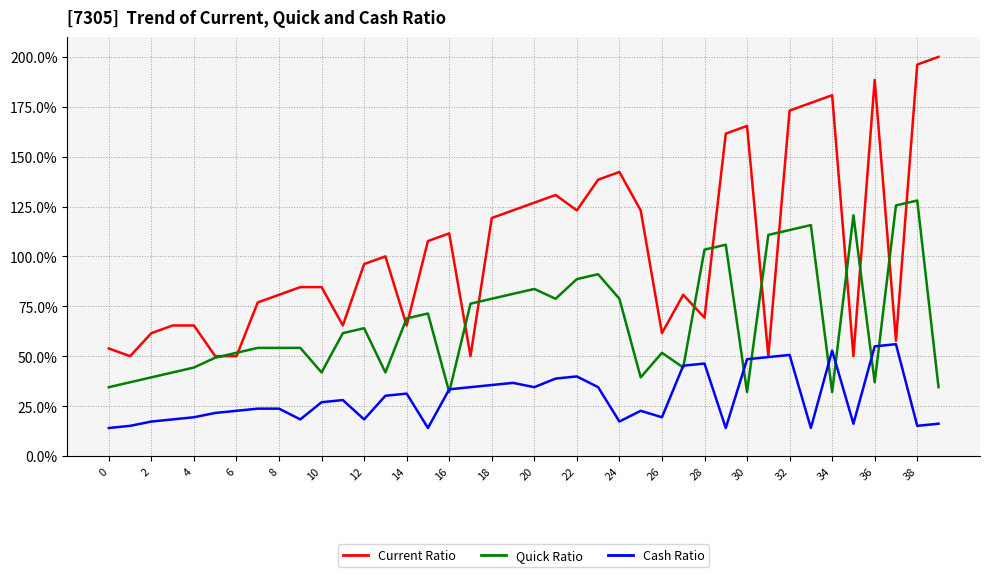

What is the maximum value for Current Ratio?

200.0